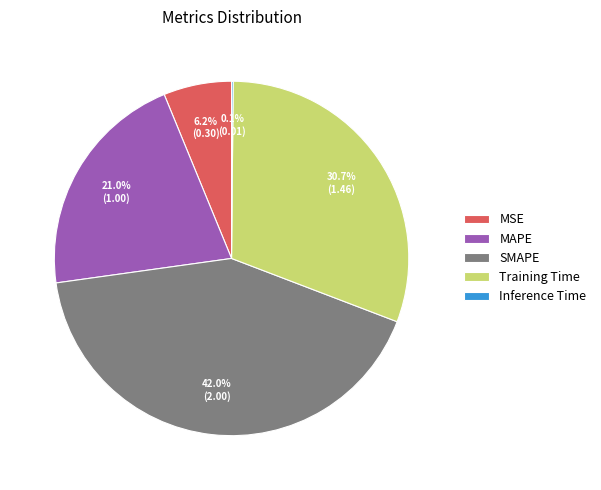

Which category has the biggest portion of the pie?

SMAPE